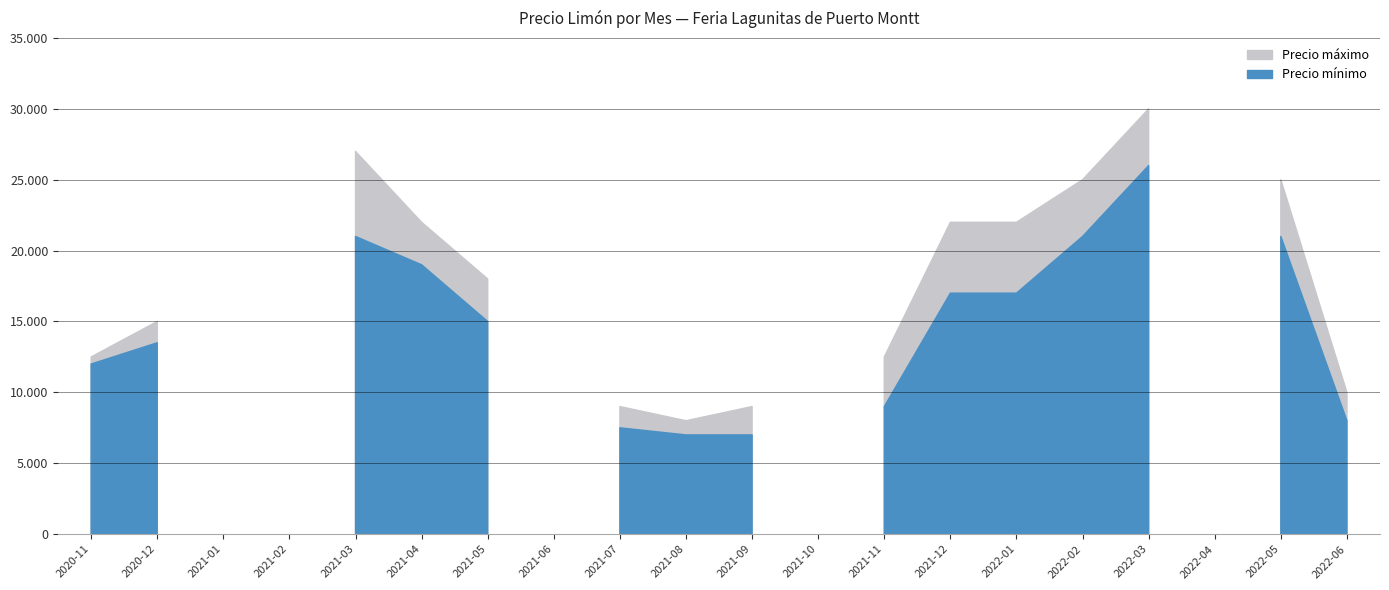

True or false: Precio mínimo has a value of 7500 at 2021-07.

True